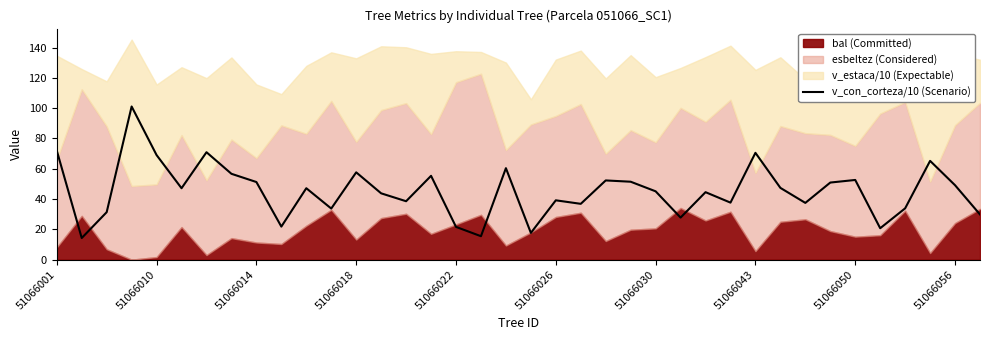

What is the average value?

45.2